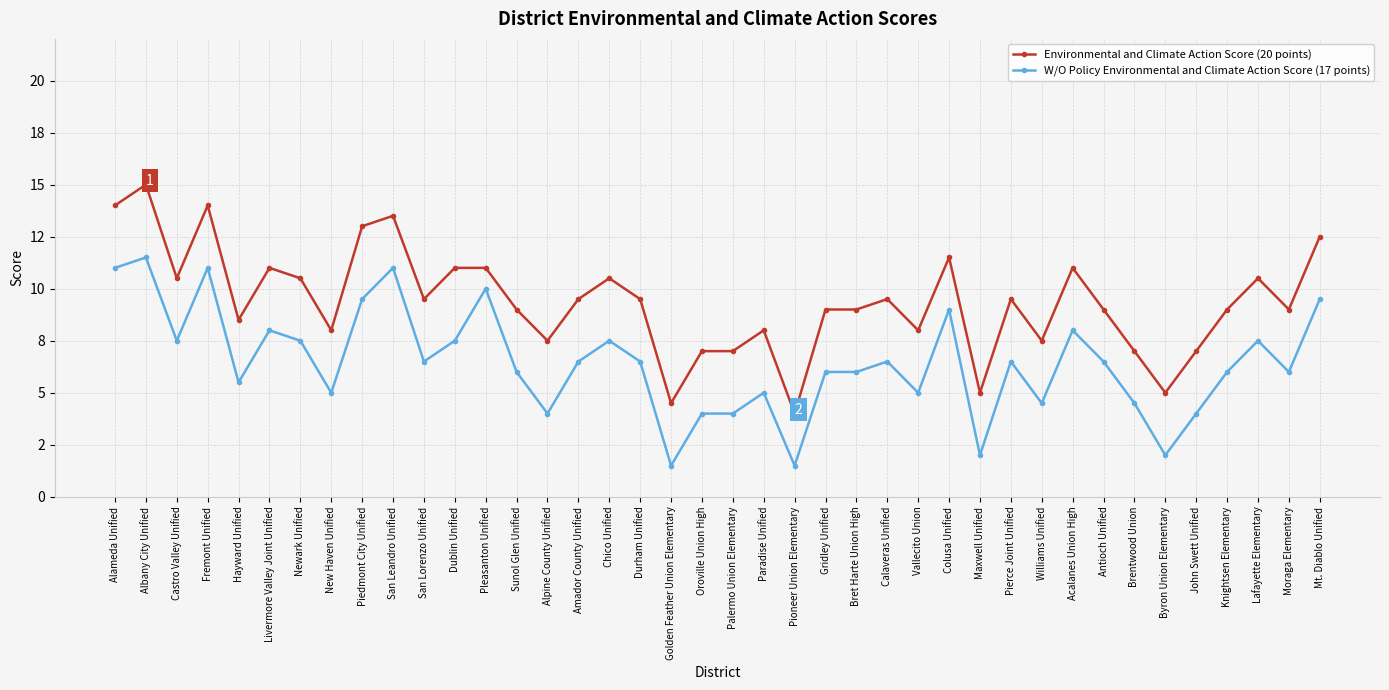

True or false: Environmental and Climate Action Score (20 points) has a value of 11.5 at Alpine County Unified.

False